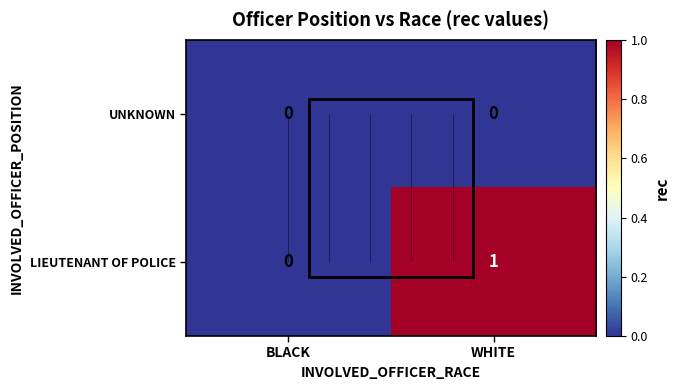

At which category does the chart reach its peak across all series?

WHITE